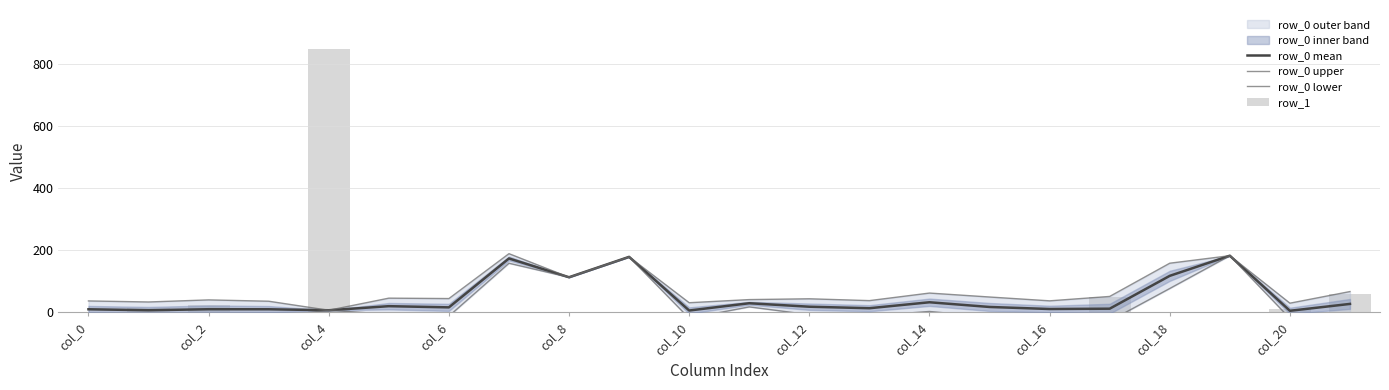

List the series in order of their peak value, highest first.

row_1, row_0 upper, row_0 mean, row_0 lower